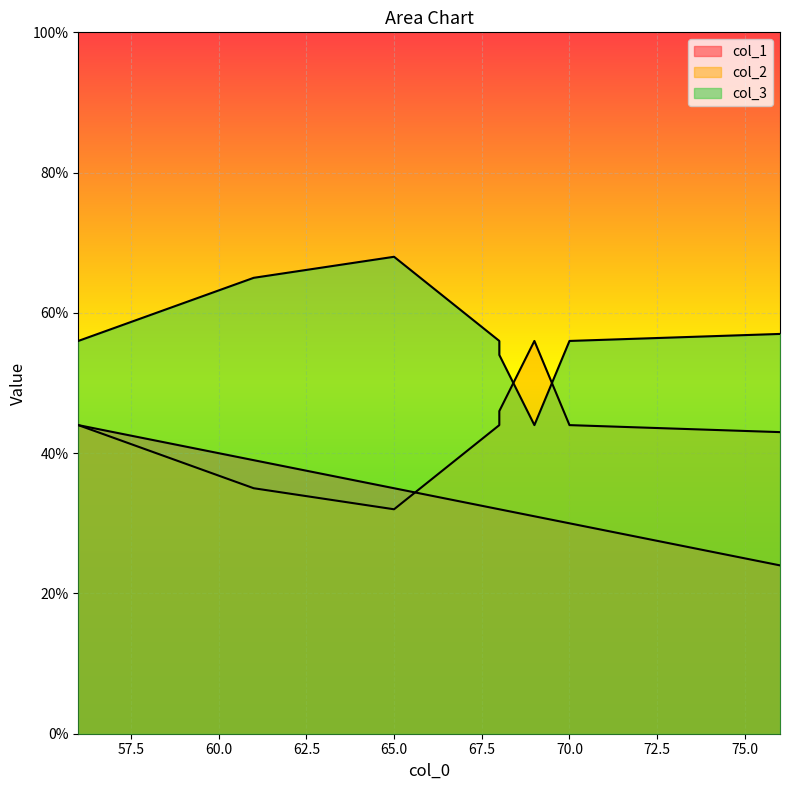

Reading left to right, what are all the values shown in this chart?

col_1: 76=24	56=44	68=32	68=32	66=34	65=35	69=31	61=39	70=30
col_2: 76=43	56=44	68=44	68=46	66=36	65=32	69=56	61=35	70=44
col_3: 76=57	56=56	68=56	68=54	66=64	65=68	69=44	61=65	70=56